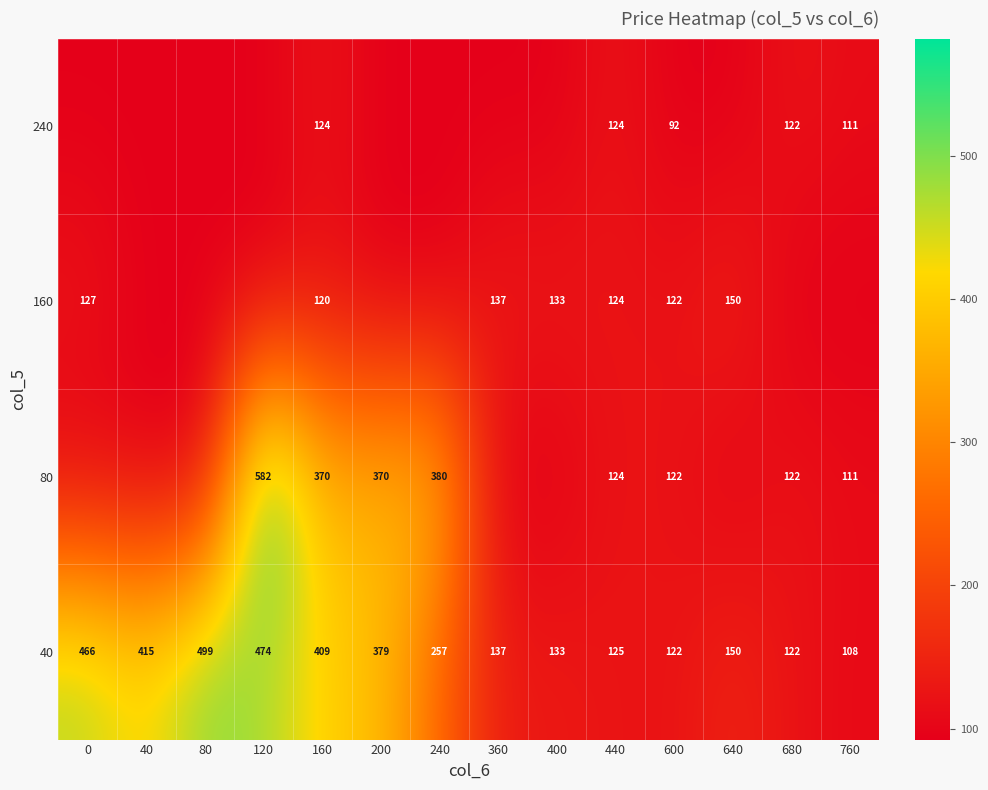

At which label is 40 closest to 303?

240